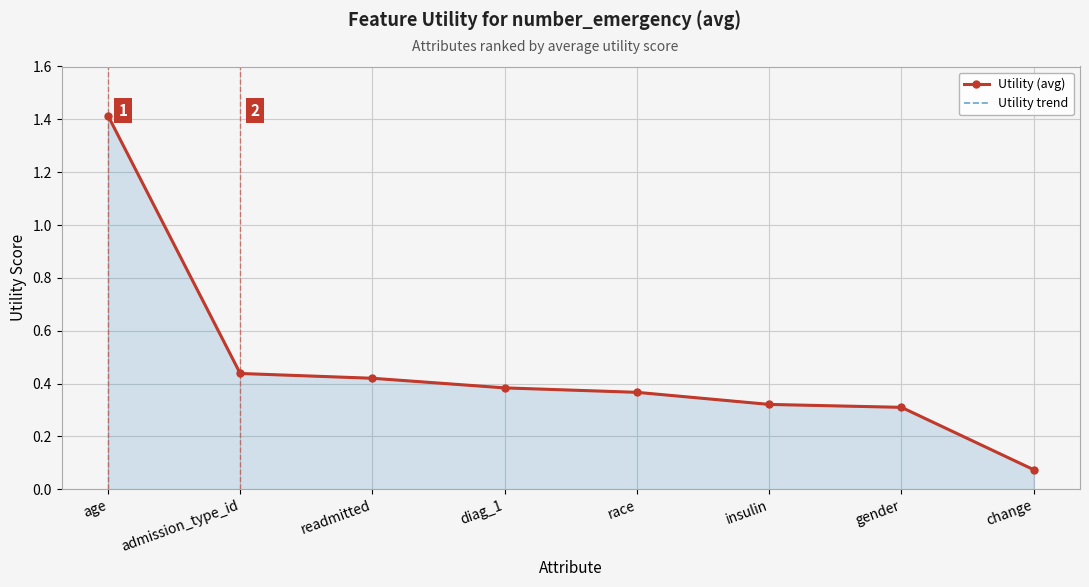

What is the average value of the Utility (avg) series?

0.5